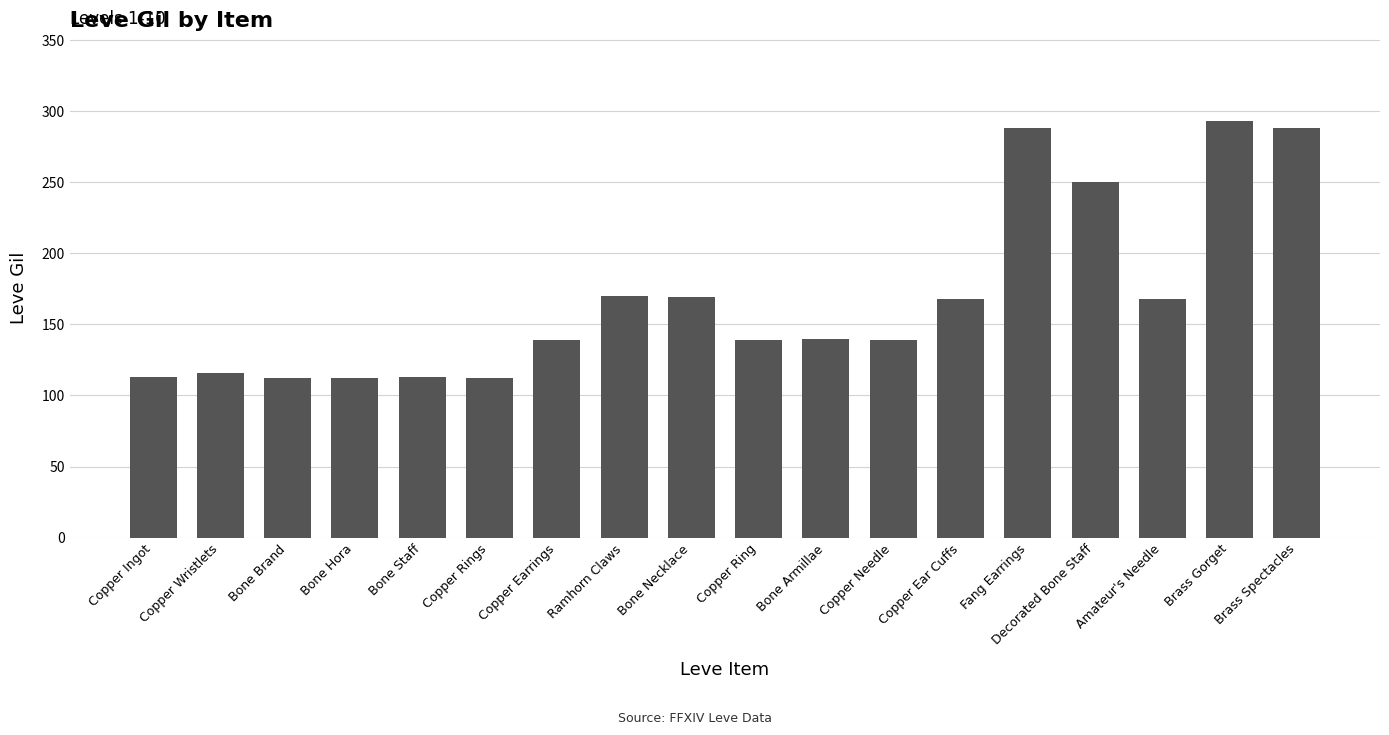

Between Brass Gorget and Copper Earrings, which is larger?

Brass Gorget